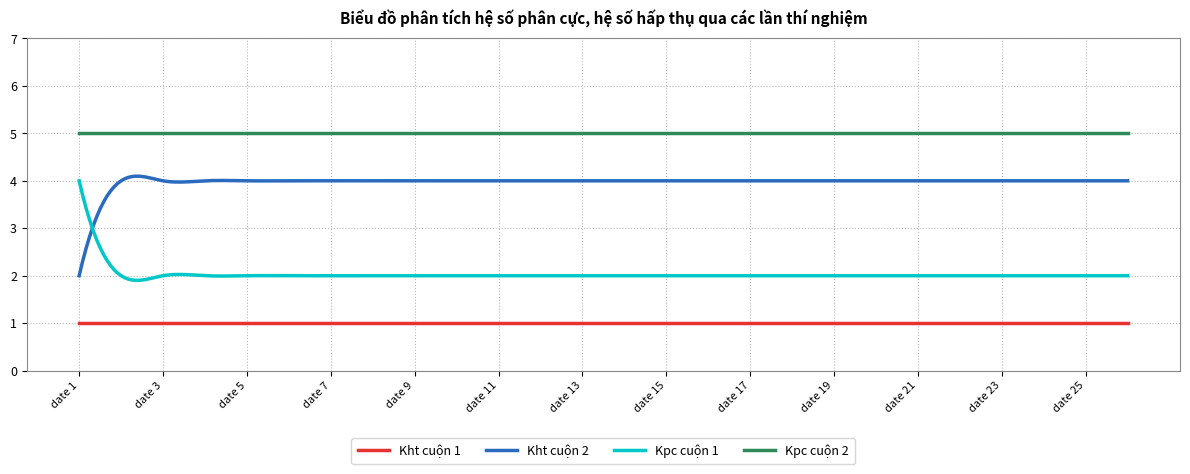

Rank the series by their average value, from highest to lowest.

Kpc cuộn 2, Kht cuộn 2, Kpc cuộn 1, Kht cuộn 1